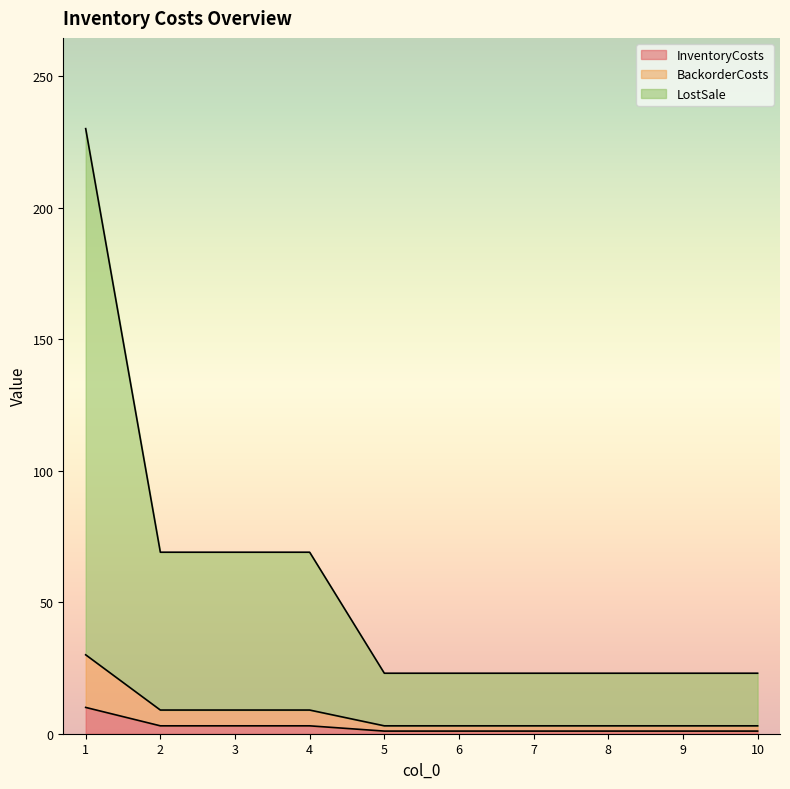

Which category has the highest value in the LostSale series?

1